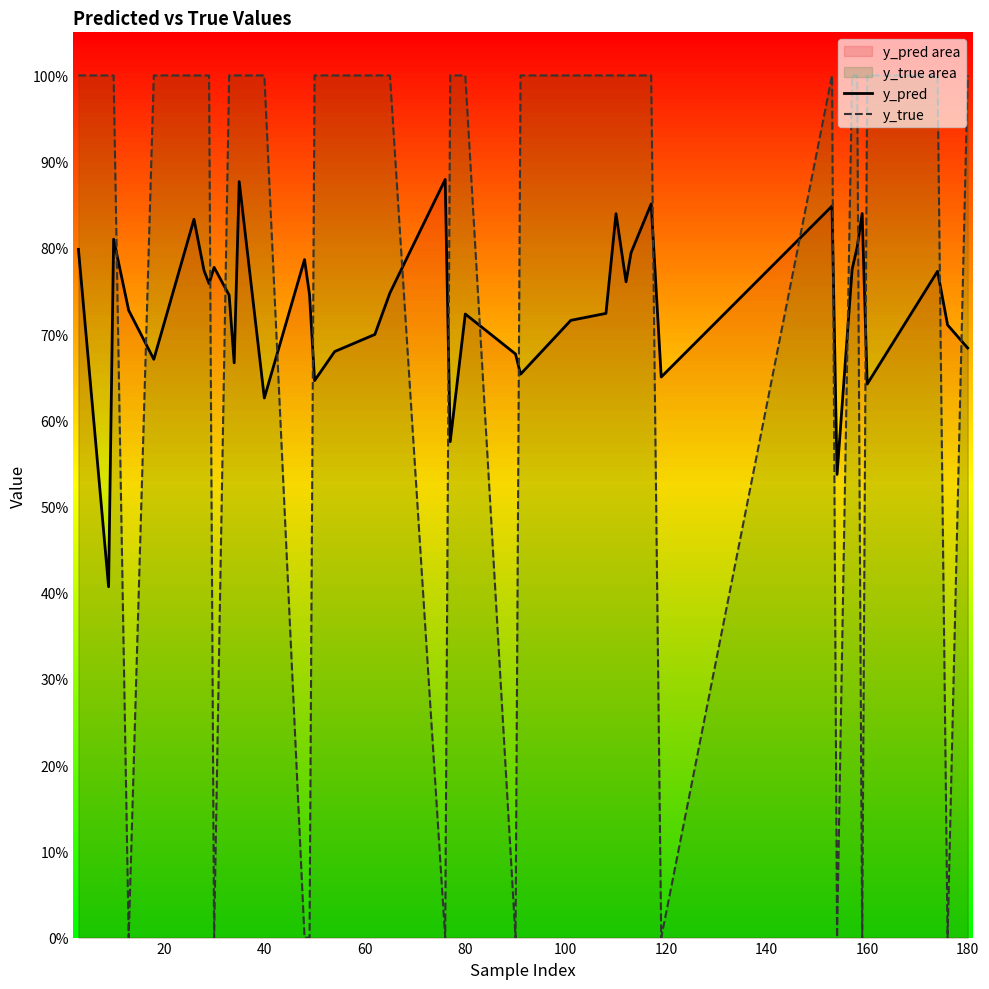

What is the value of the y_true point at the 38th from the left?

1.0